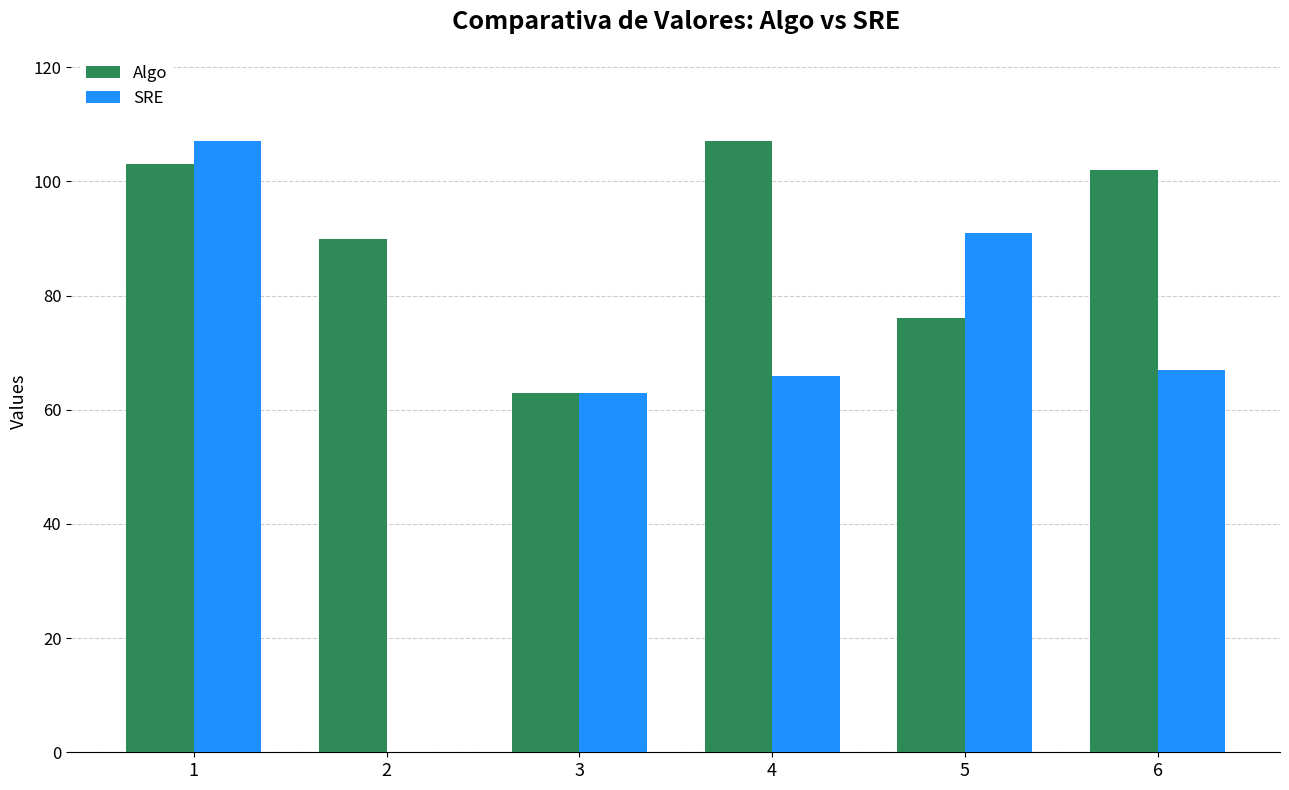

What is the maximum value shown in the chart?

107